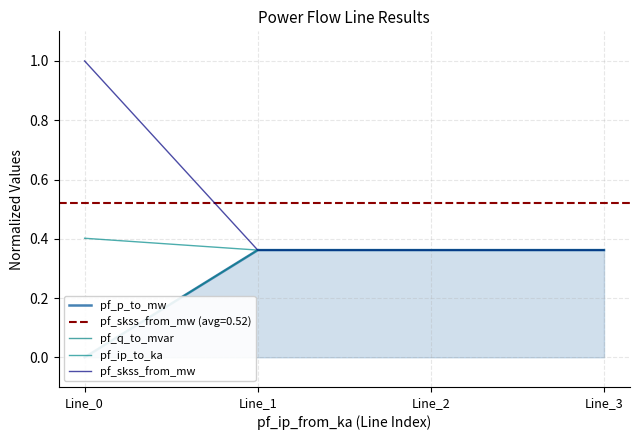

How many pf_q_to_mvar values are between 0 and 1?

4